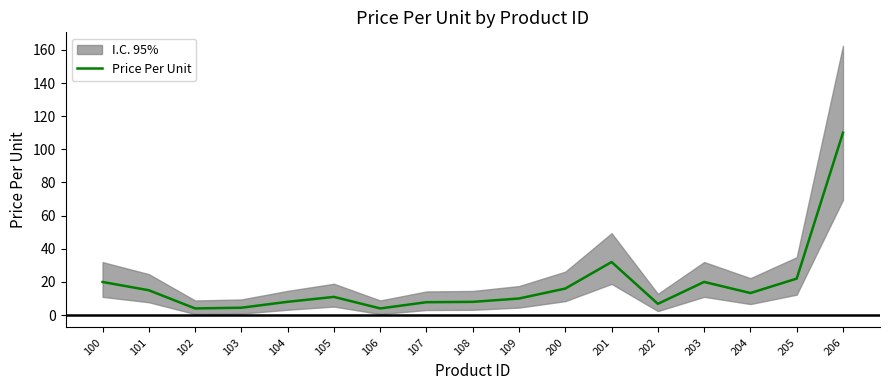

Is it true that the value at 107 is 7.8?

True